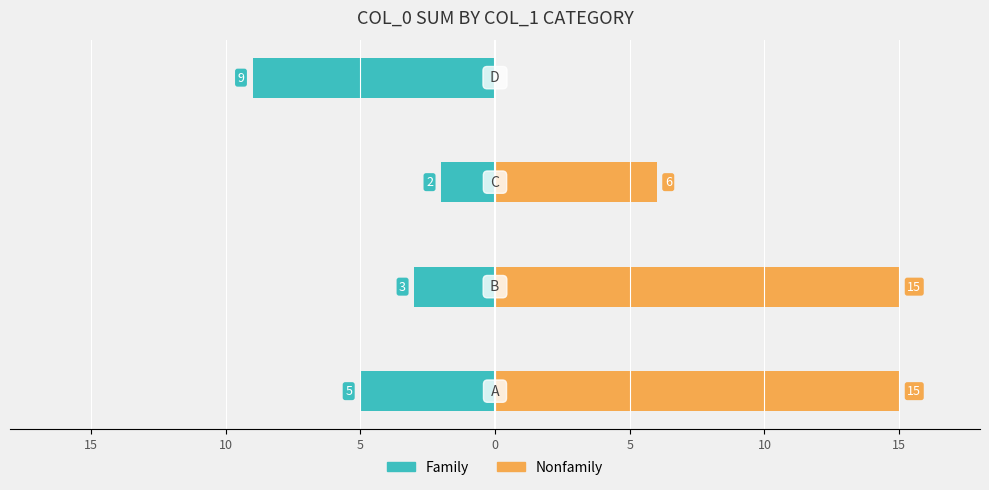

What is the value of the Family bar at the 3rd from the left?

-2